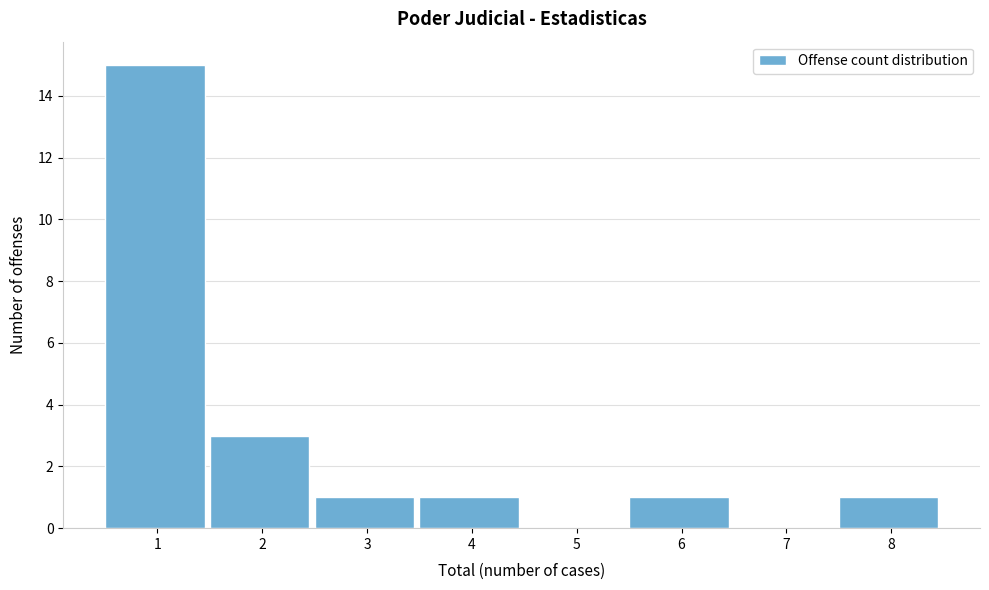

Reading left to right, list every bar in this chart as the range it spans on the x-axis followed by its height. The values are not printed on the chart, so give them approximately, as read against the axis.

0.5 to 1.5: 15
1.5 to 2.5: 3
2.5 to 3.5: 1
3.5 to 4.5: 1
4.5 to 5.5: 0
5.5 to 6.5: 1
6.5 to 7.5: 0
7.5 to 8.5: 1